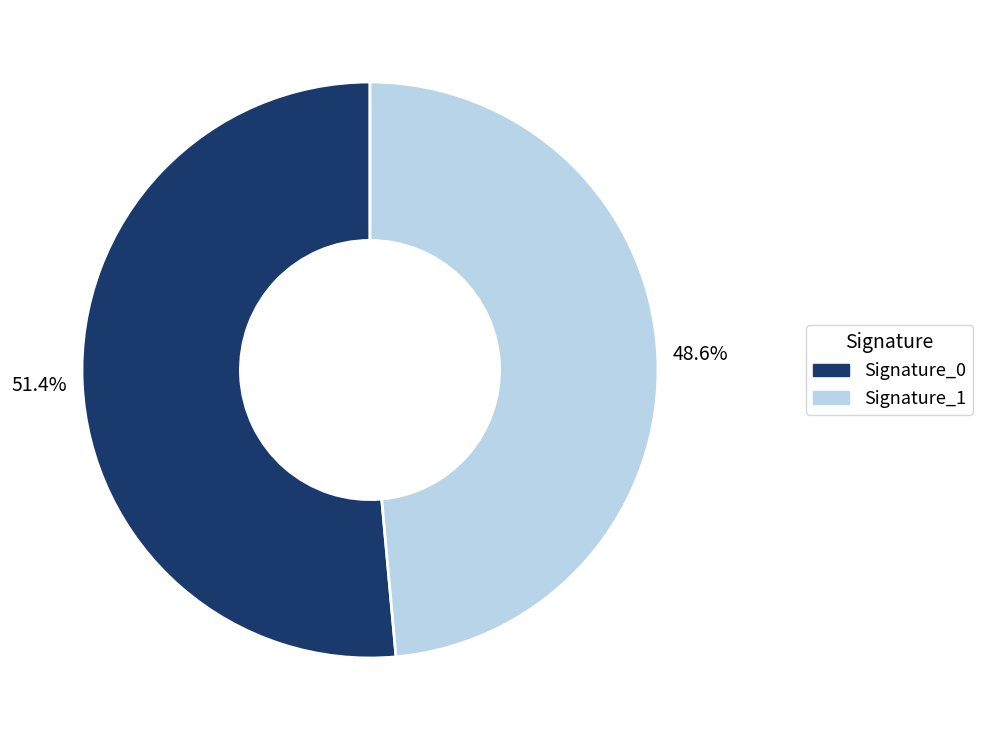

Count the number of slices in the pie.

2